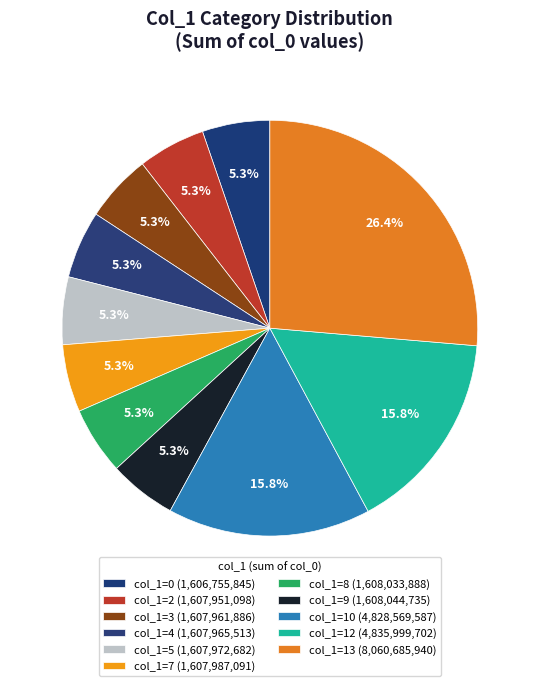

Does any single category account for the majority?

No